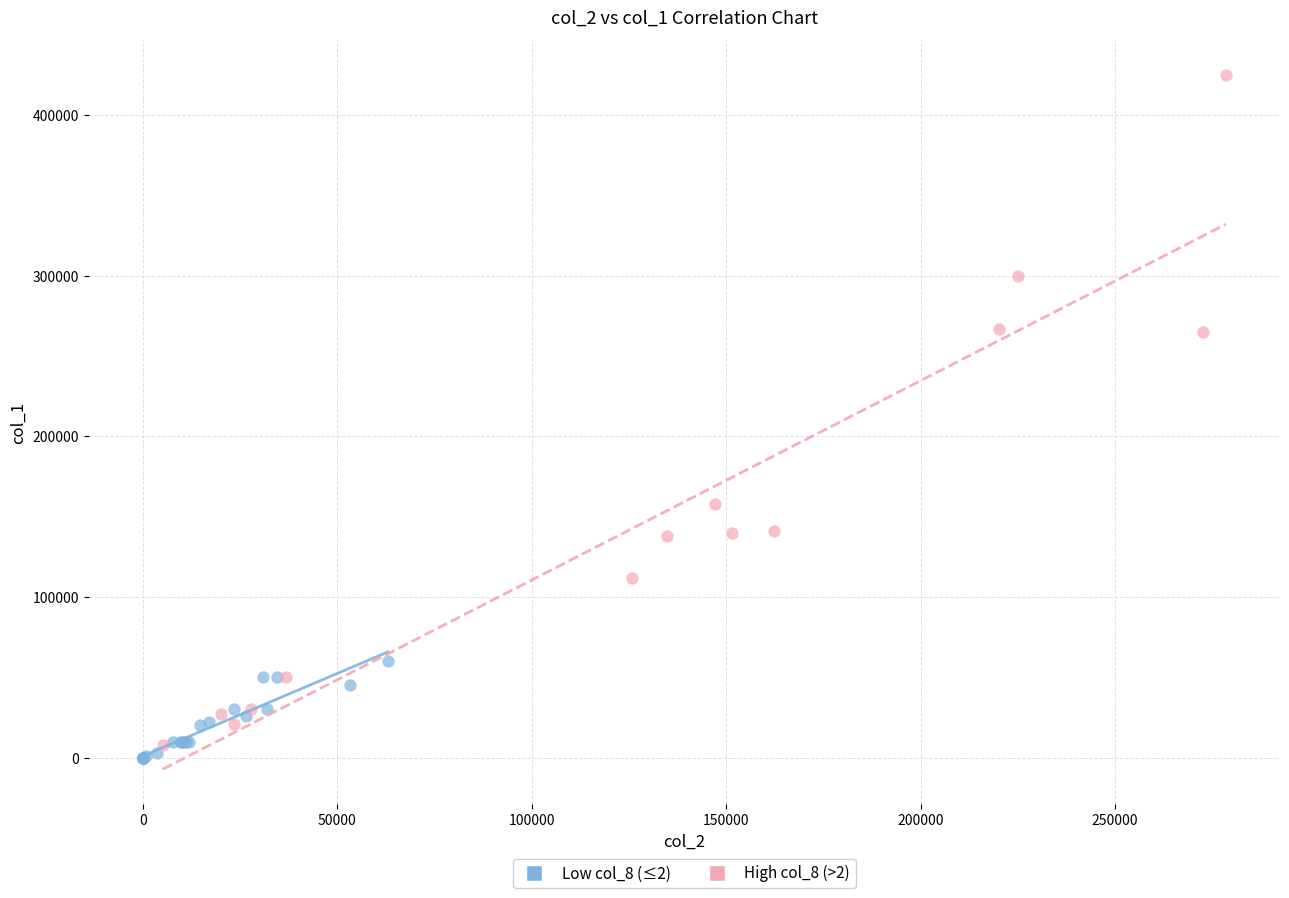

Which series reaches the minimum Y coordinate?

Low col_8 (≤2)